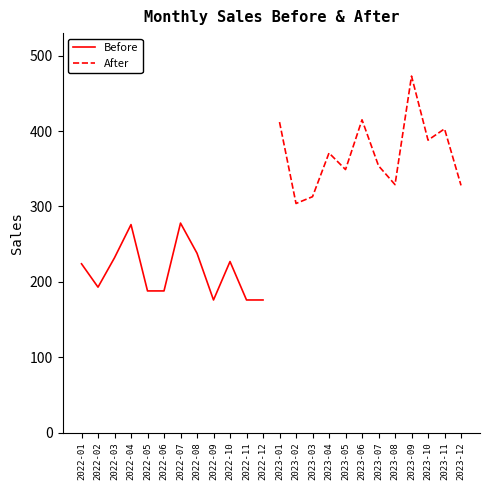

The value of Before at 2022-11 is 176. True or false?

True